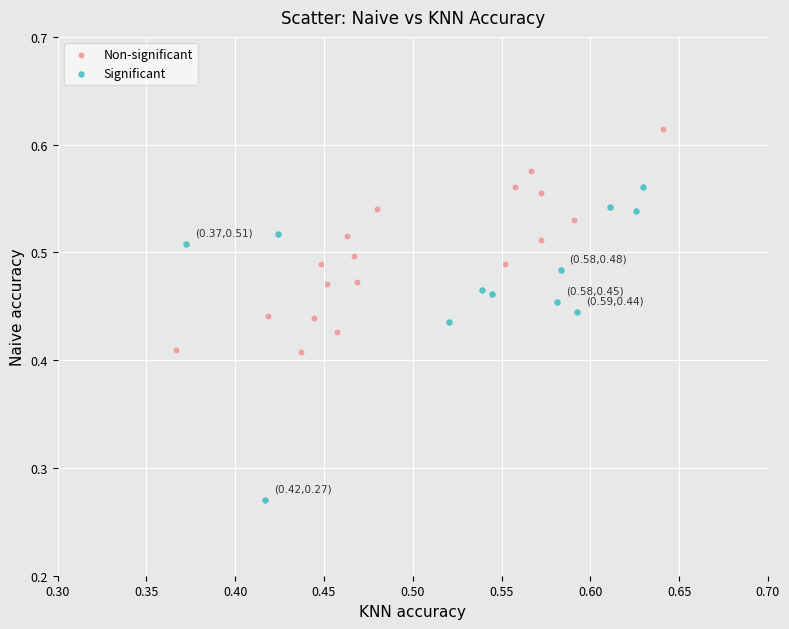

Which series has the largest Y range (max minus min)?

Significant